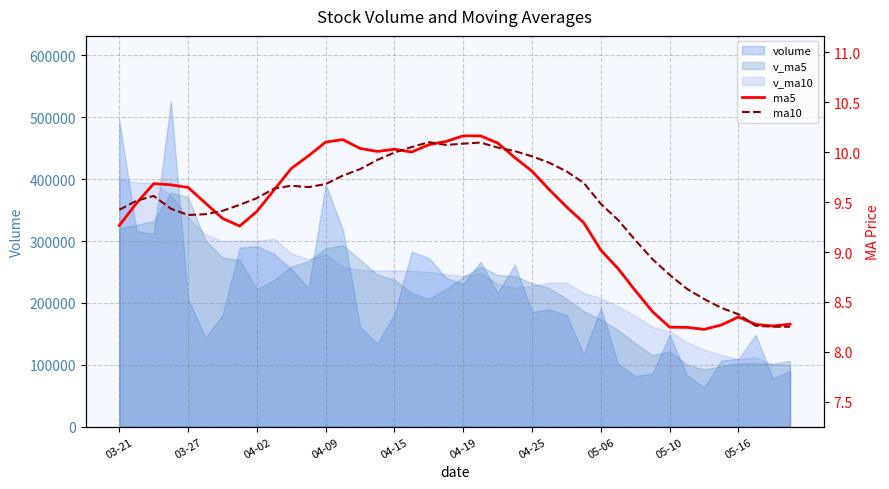

How many intersections are there between ma5 and ma10?

7